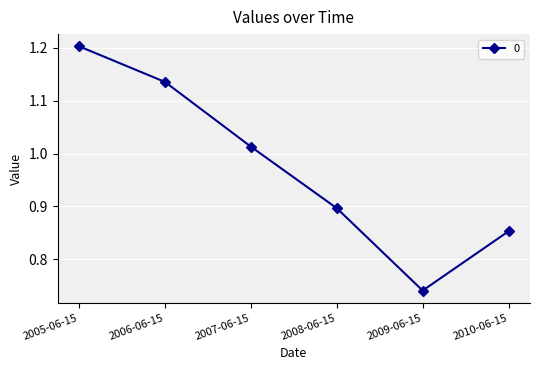

Where is the data nearest to the value 0?

2009-06-15